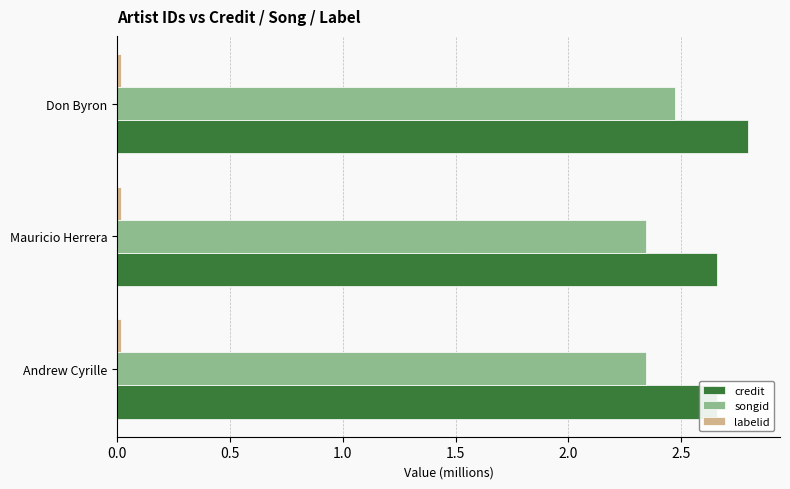

Reading left to right, list all the values displayed in this chart.

credit: 2.7	2.7	2.8
songid: 2.3	2.3	2.5
labelid: 0.2	0.2	0.2